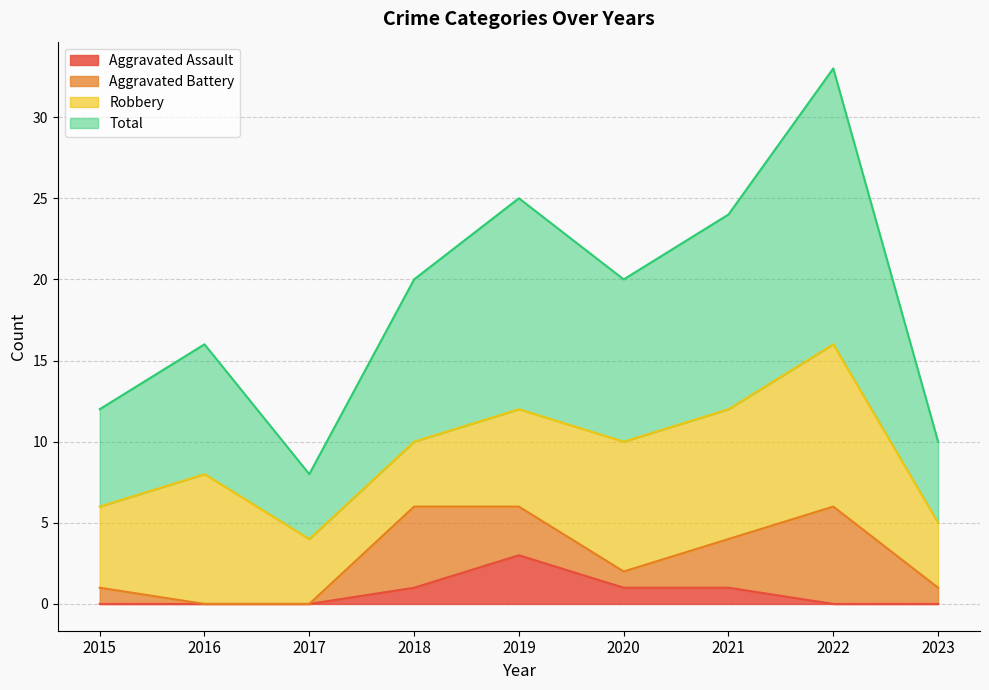

The Total series shows 6 at 2015. True or false?

False